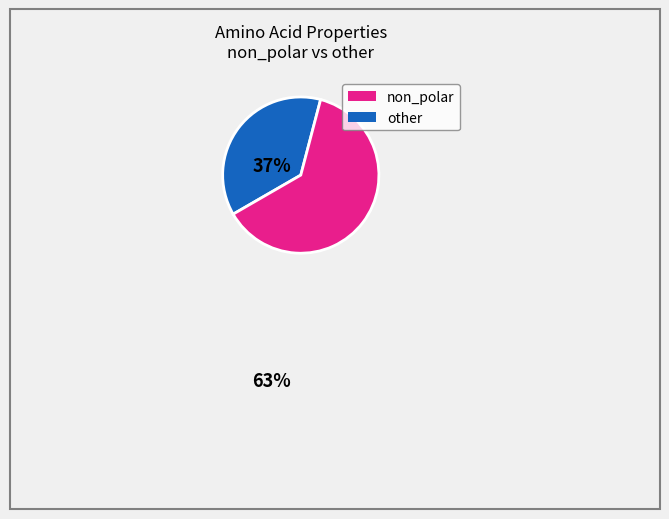

Is there a majority slice in this chart?

Yes